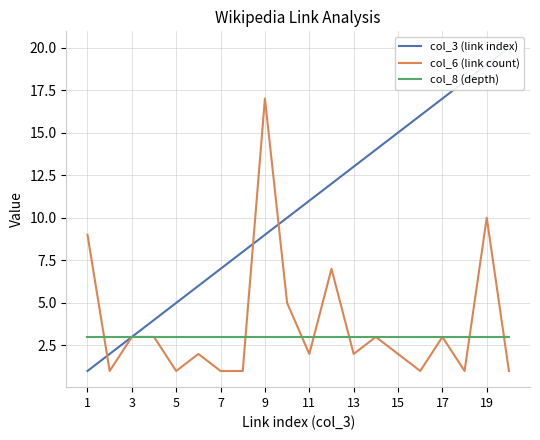

The value of col_6 (link count) at 13 is 1. True or false?

False